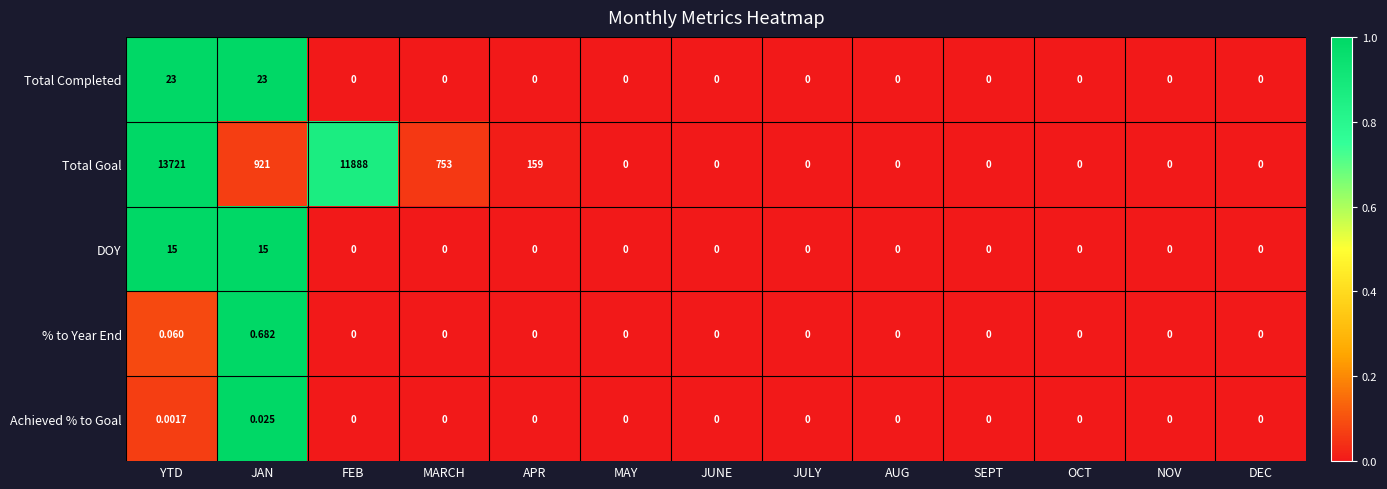

Which category has the highest value in the % to Year End series?

JAN